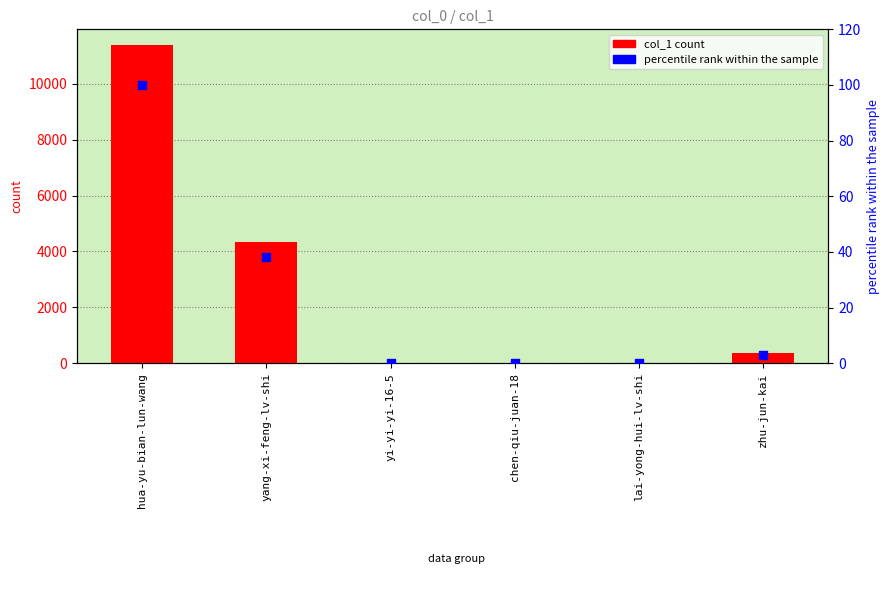

Which series has the widest spread of Y values?

col_1